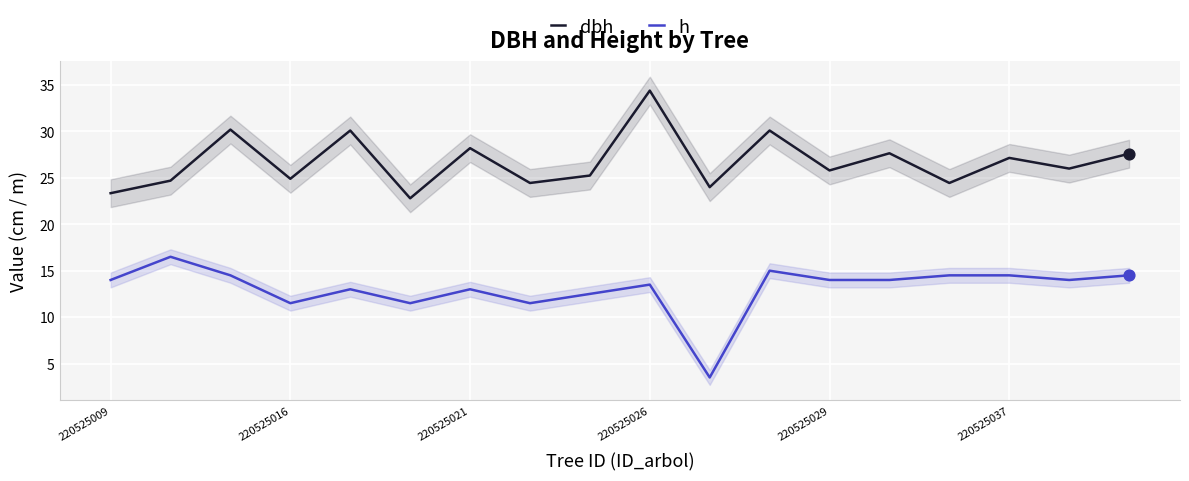

At how many categories does at least one series exceed 18?

18